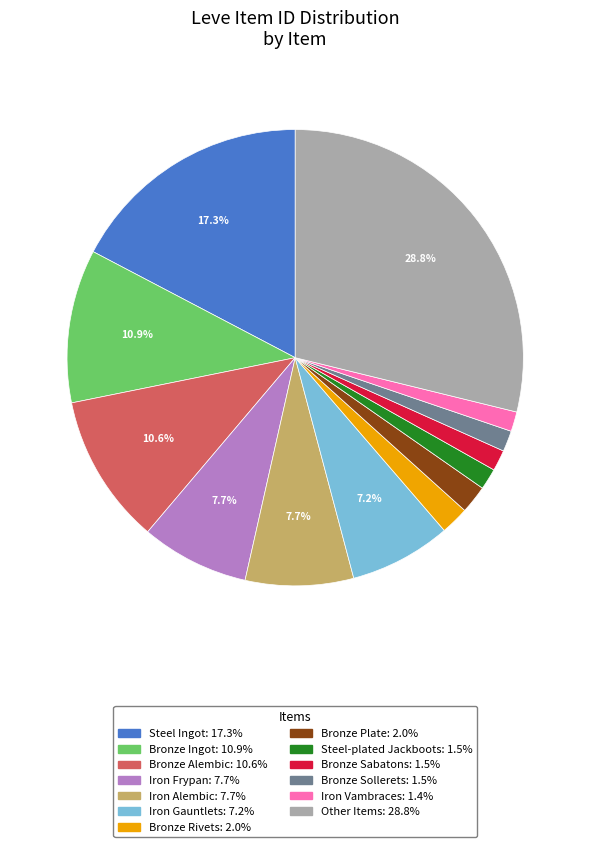

Is there any slice that represents more than half of the pie?

No